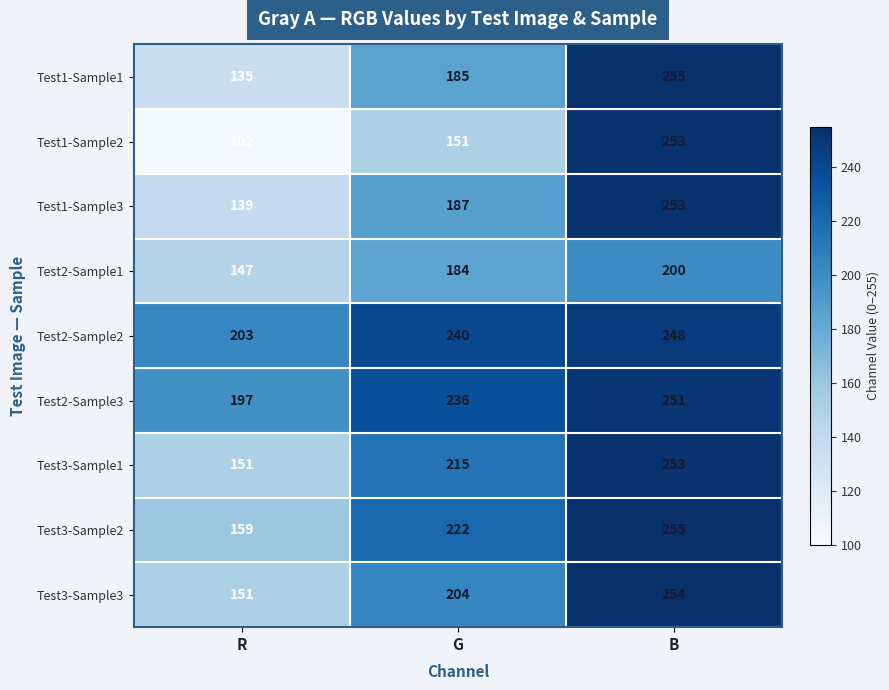

The value of Test2-Sample1 at R is 68. True or false?

False